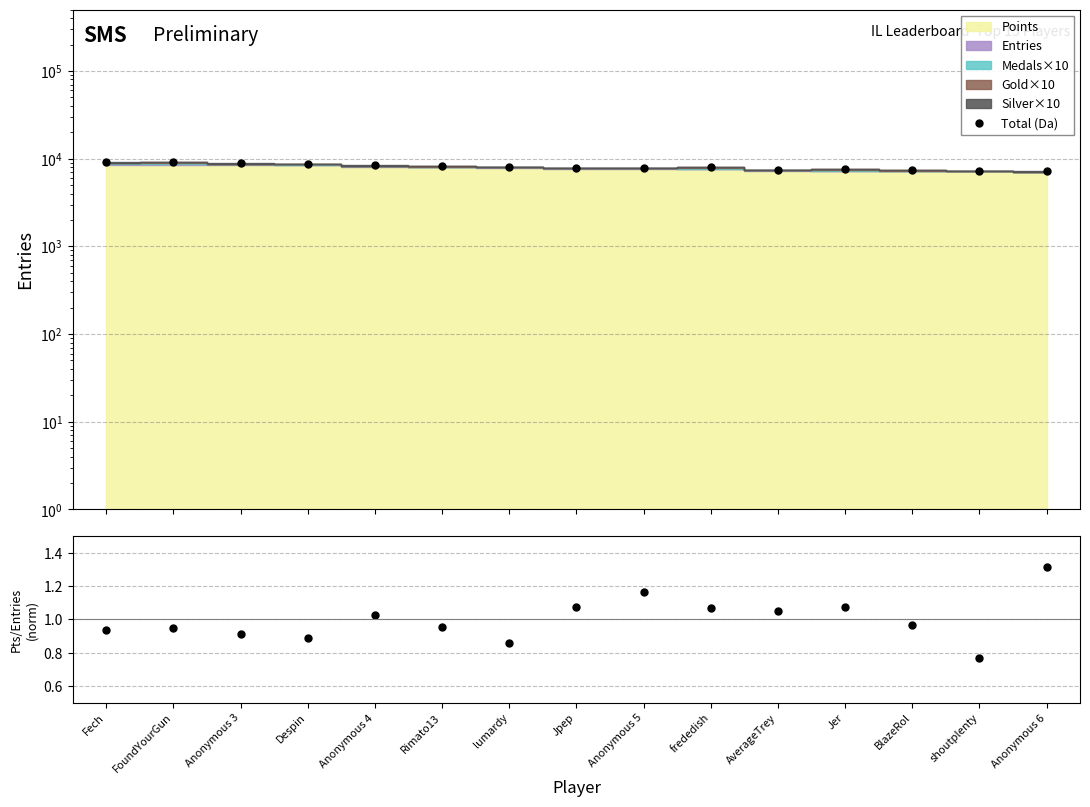

Which series changed the most between AverageTrey and Anonymous 6?

Total (Da)